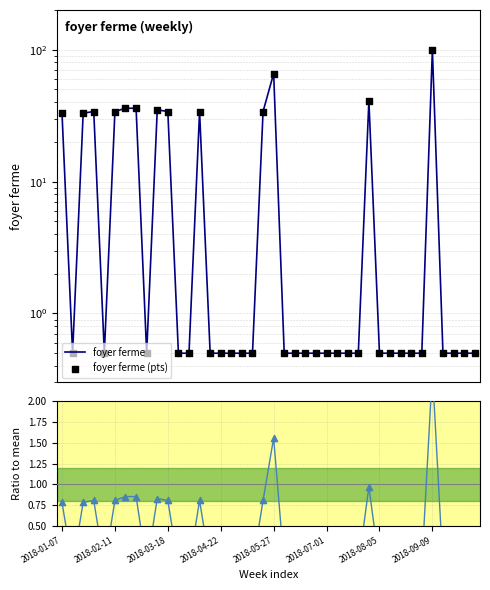

Which series has the largest total across all categories?

foyer ferme